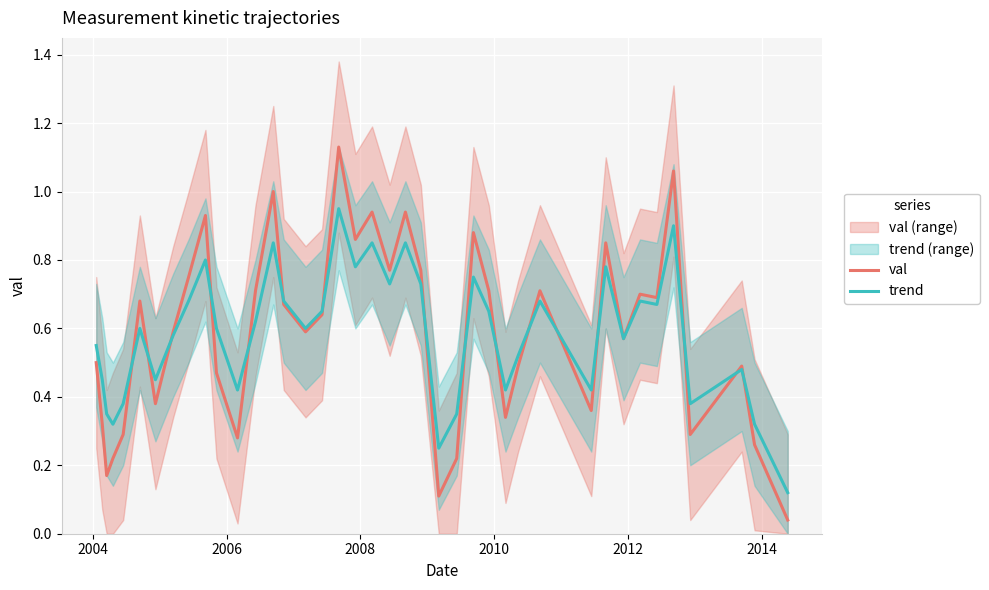

True or false: trend has more than 1 points higher than both neighbors.

True